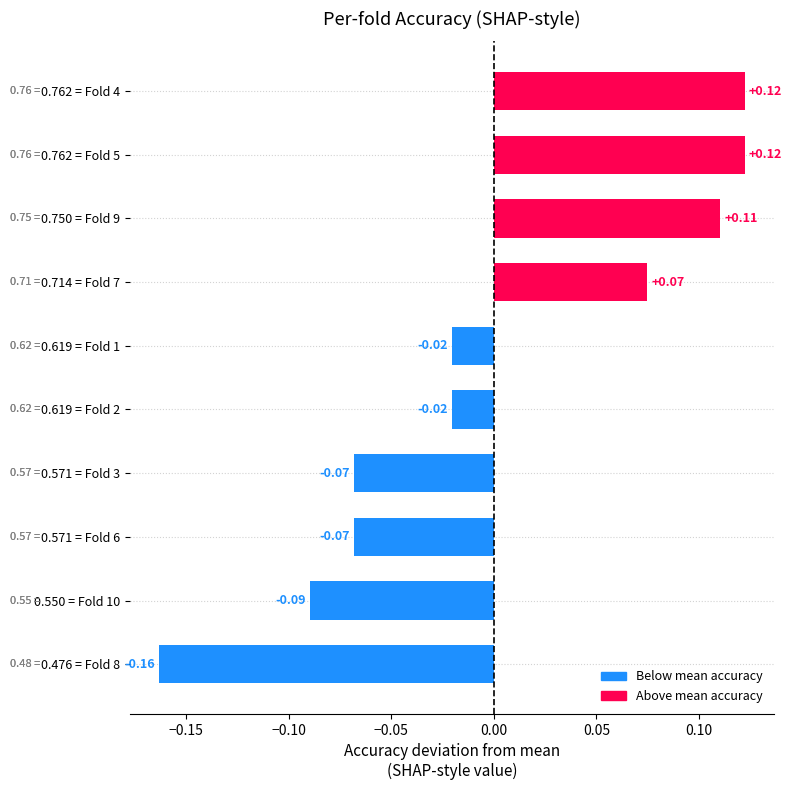

What is the difference between the second highest and minimum values?

0.3